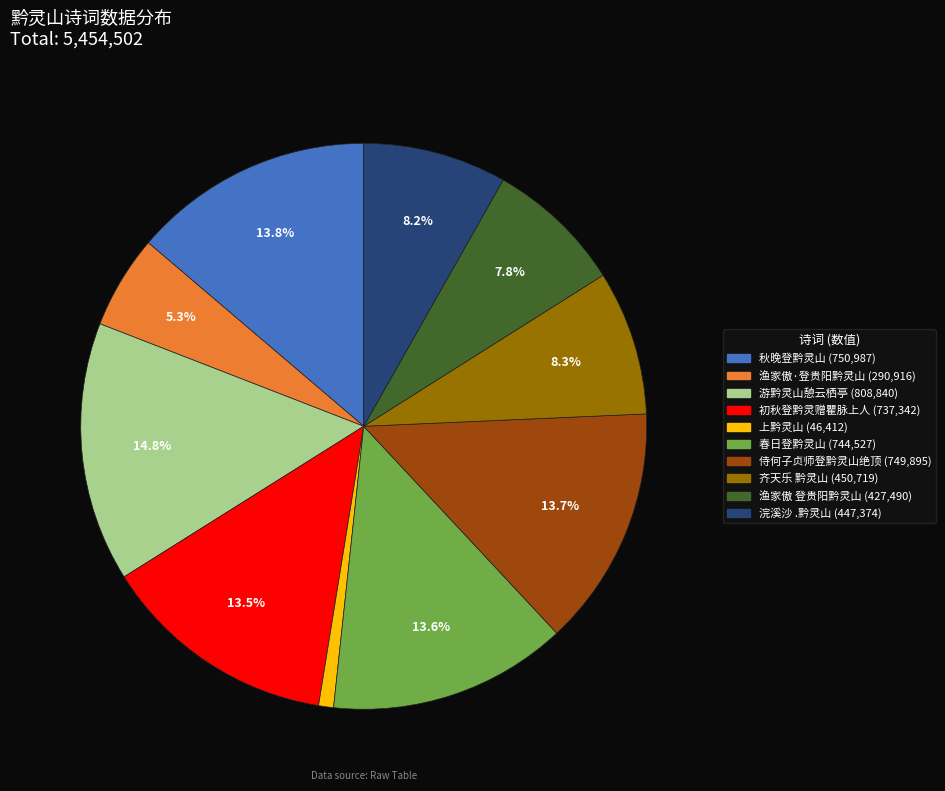

Is it true that 初秋登黔灵赠瞿脉上人 is 26% of the pie?

False